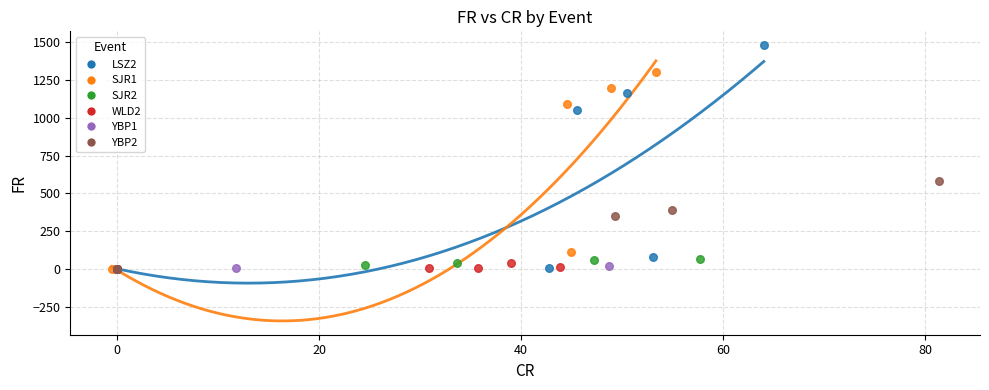

Which series reaches the maximum Y coordinate?

LSZ2